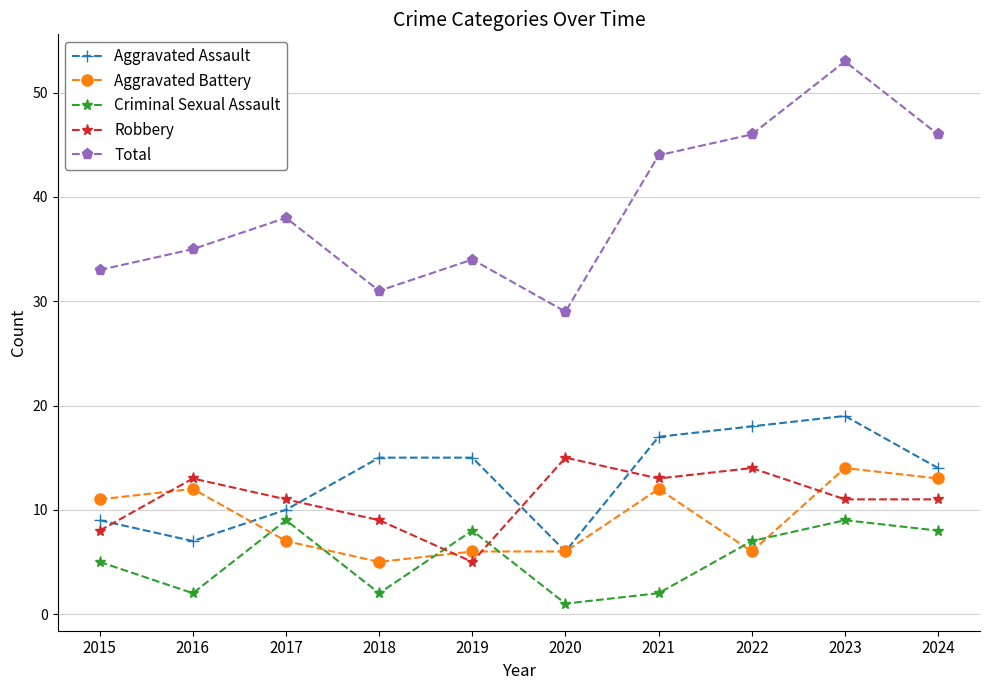

Is the value of Aggravated Battery at 2023 greater than the value of Total at 2018?

No